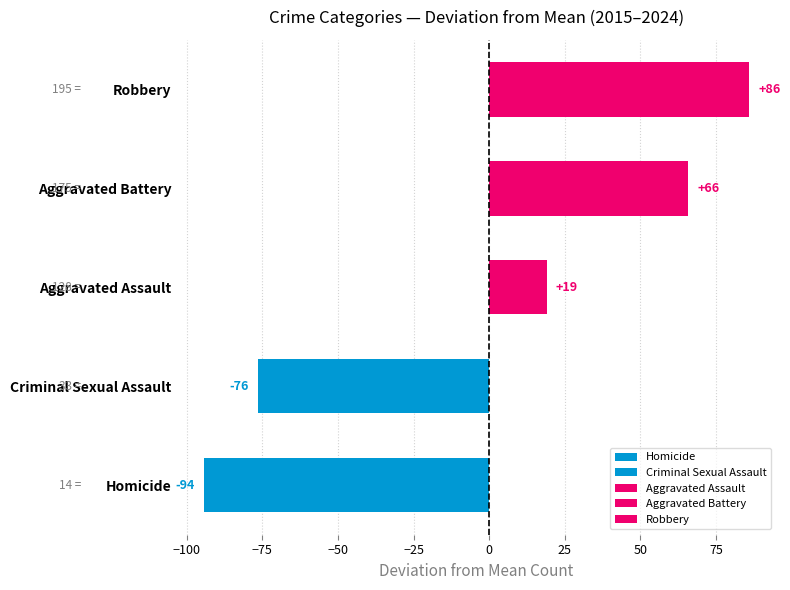

Rank the categories by value from lowest to highest.

Homicide, Criminal Sexual Assault, Aggravated Assault, Aggravated Battery, Robbery